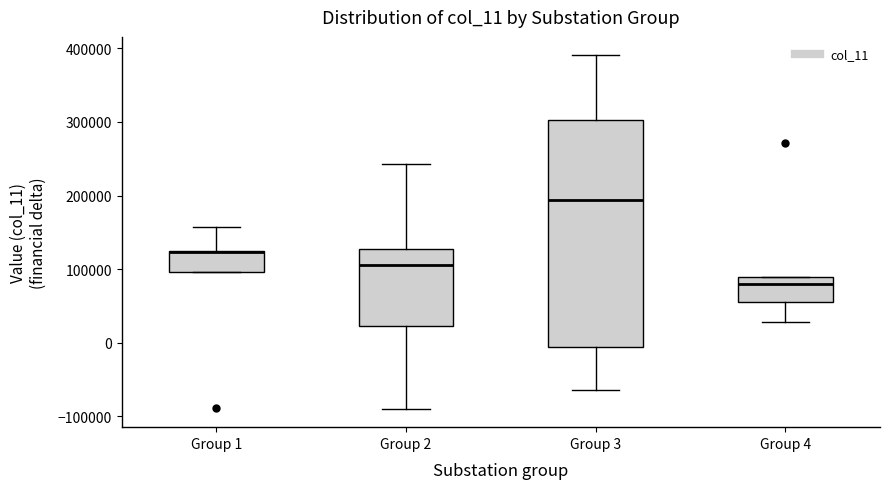

Which box is the tallest, from its lower edge to its upper edge?

Group 3